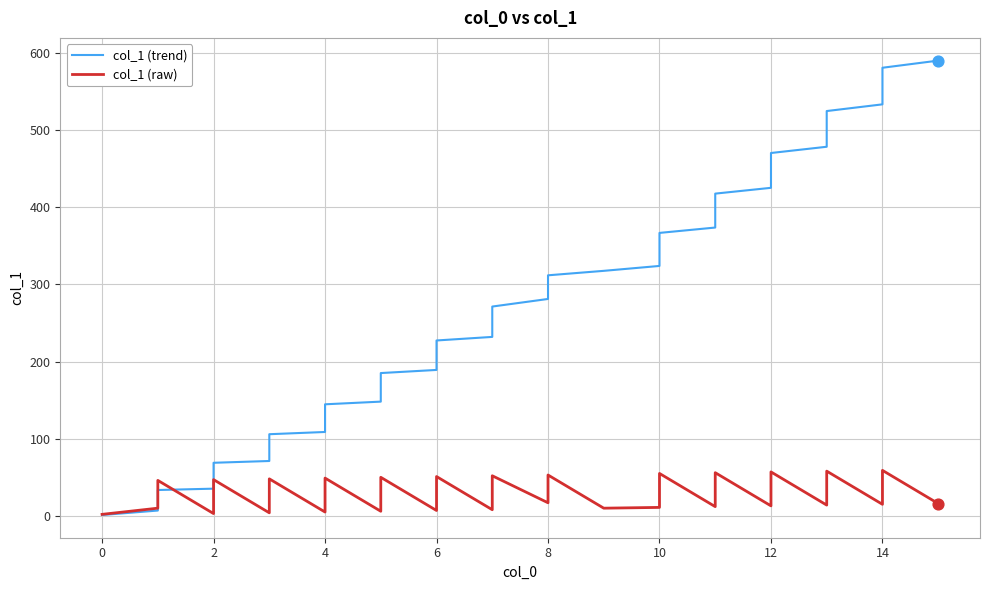

Which series has the largest total across all categories?

col_1 (trend)